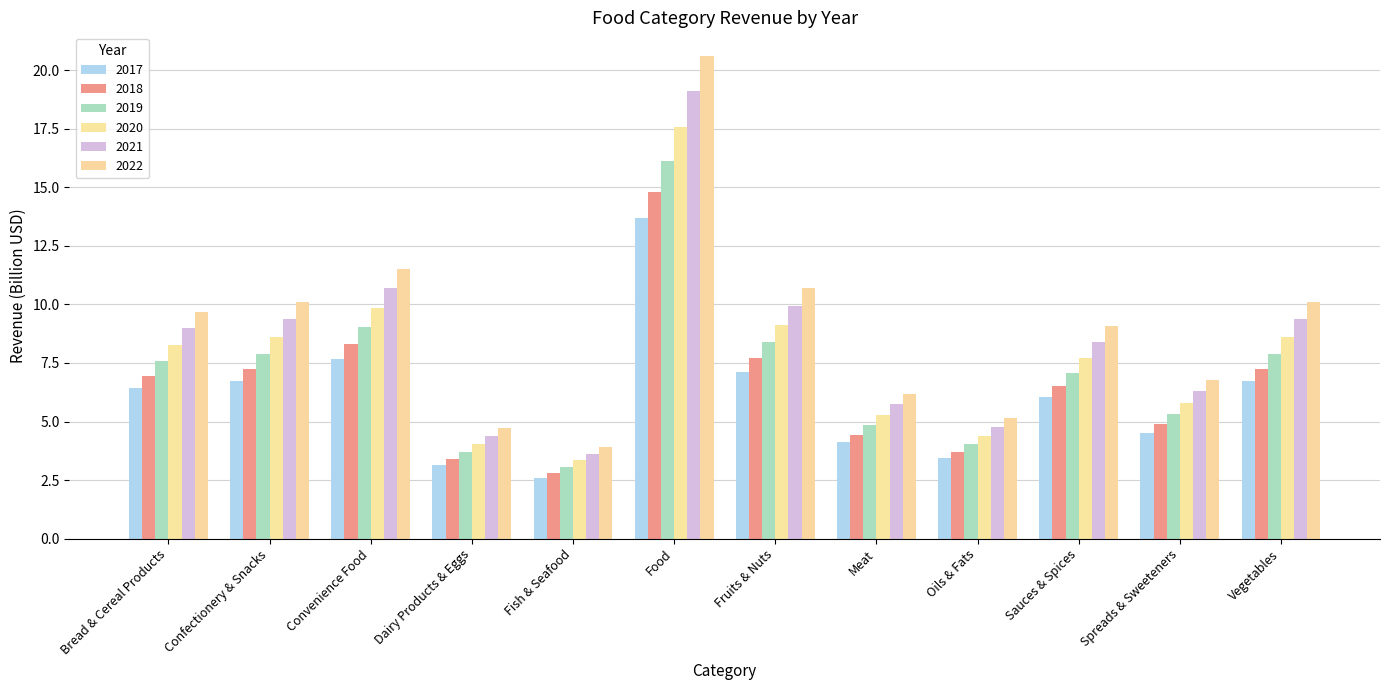

At which label is 2020 closest to 10?

Convenience Food